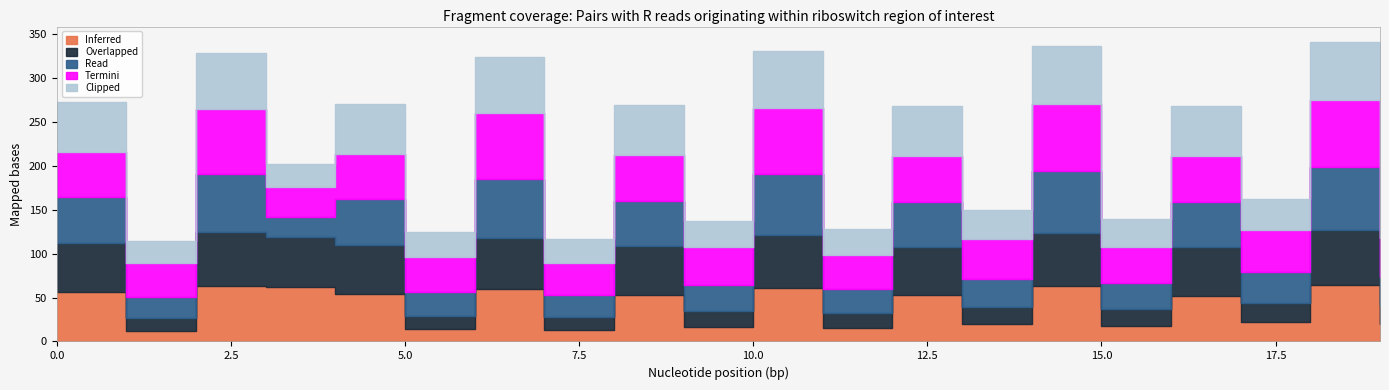

At how many categories does at least one series exceed 54?

11